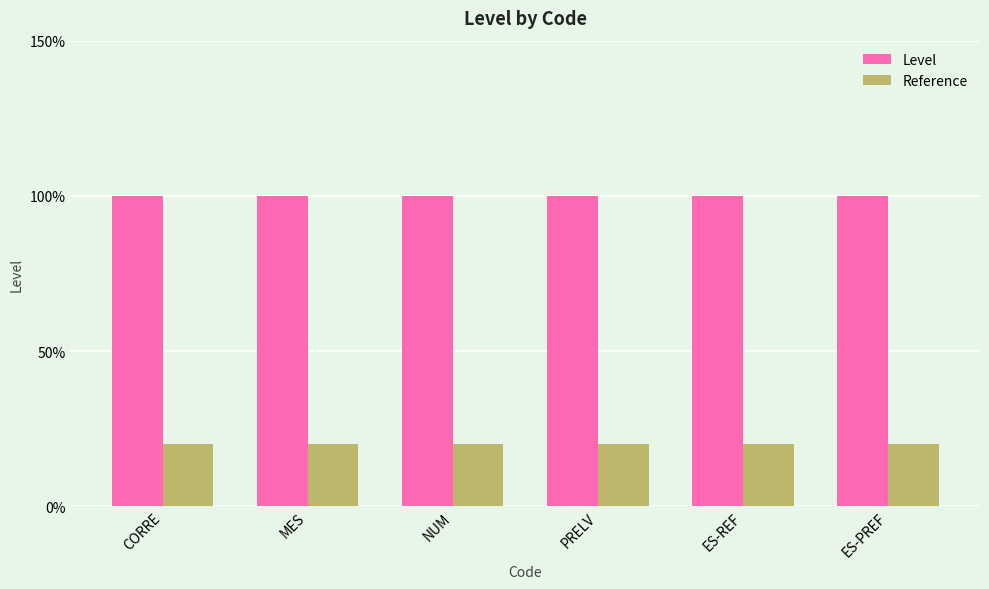

What are all the series names shown in the legend?

Level, Reference